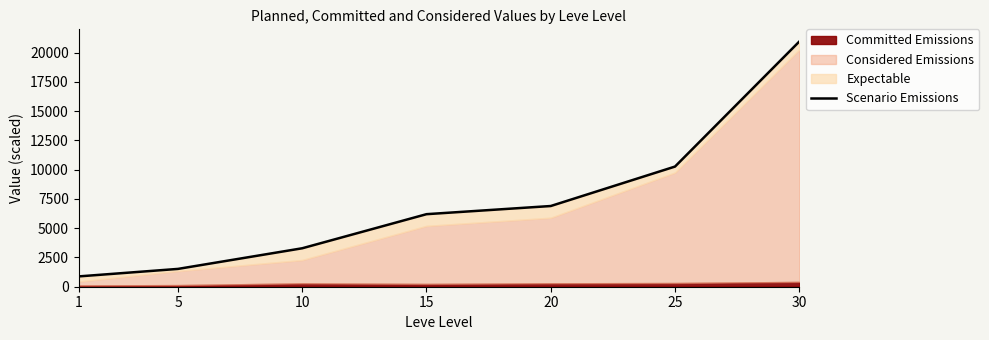

Does the chart display data point markers on the line(s)?

No